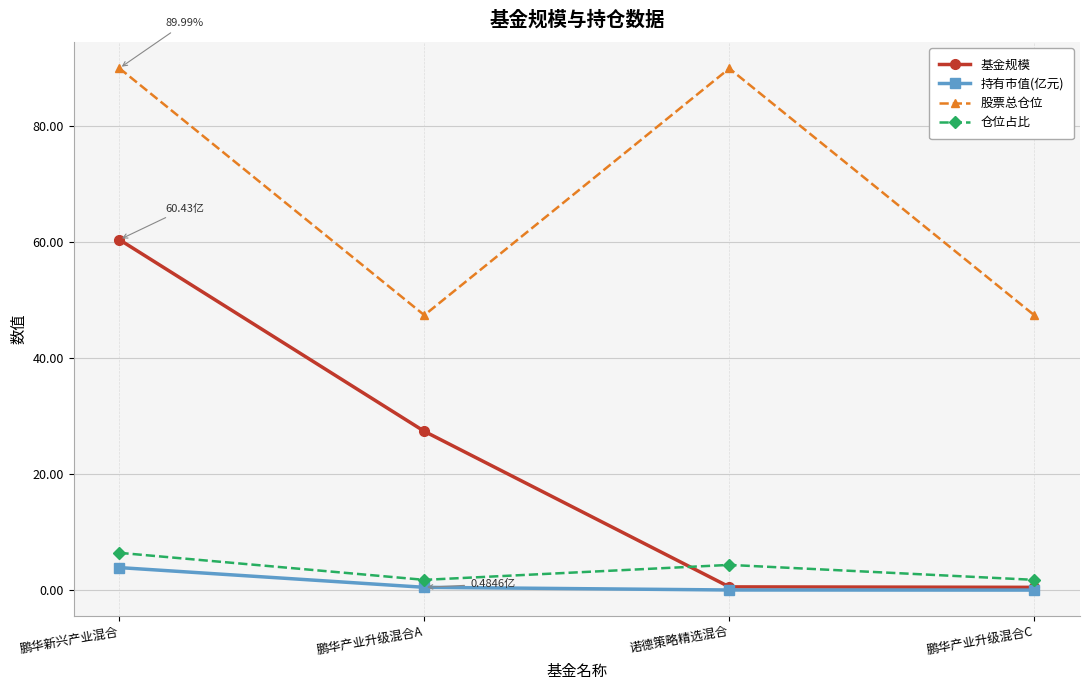

What position from the left is 鹏华产业升级混合C?

4